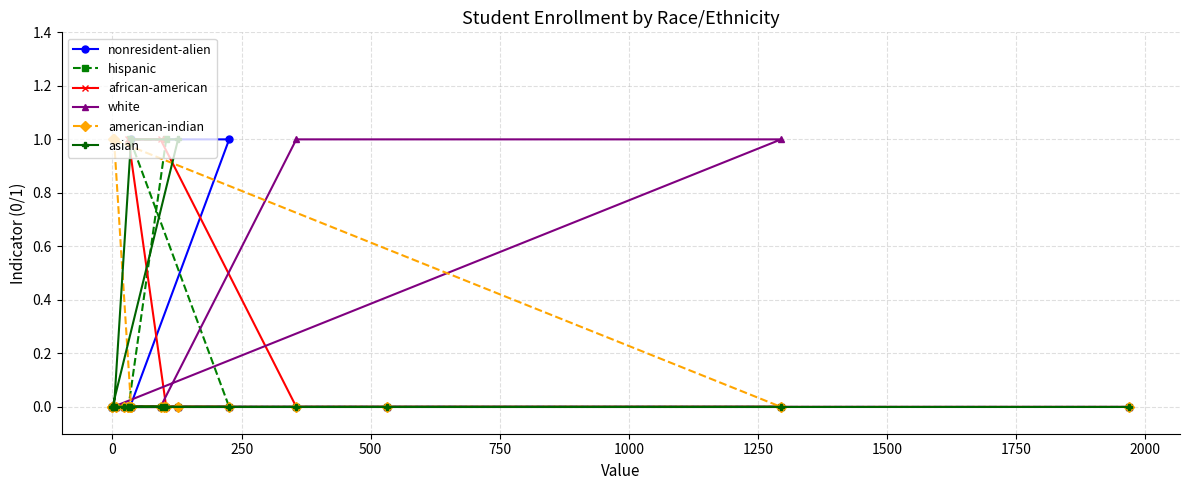

What is the spread (max minus min) of values at 1250?

1